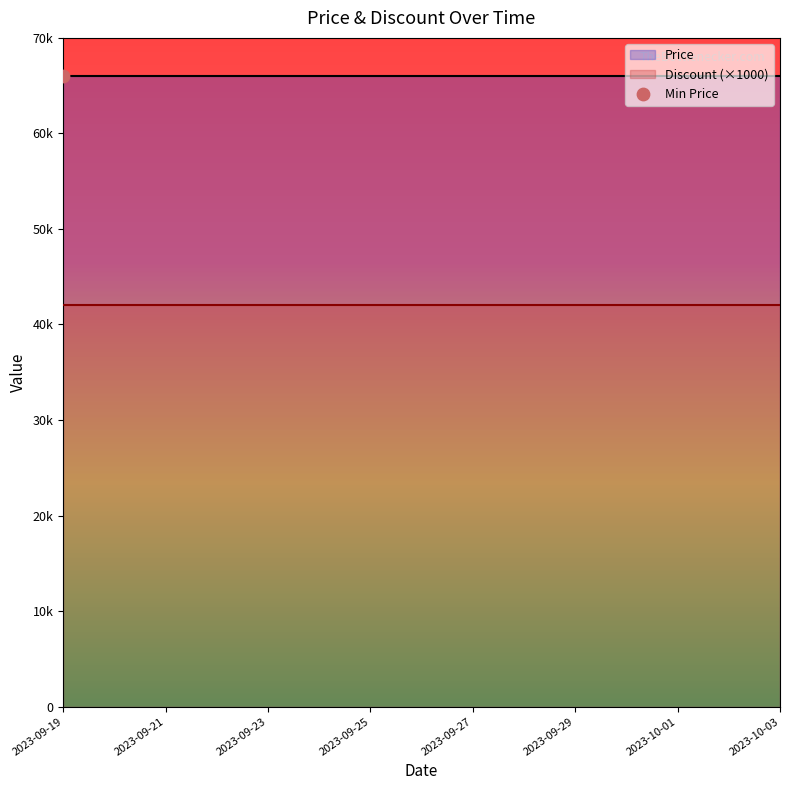

Which series reaches the minimum Y coordinate?

Discount